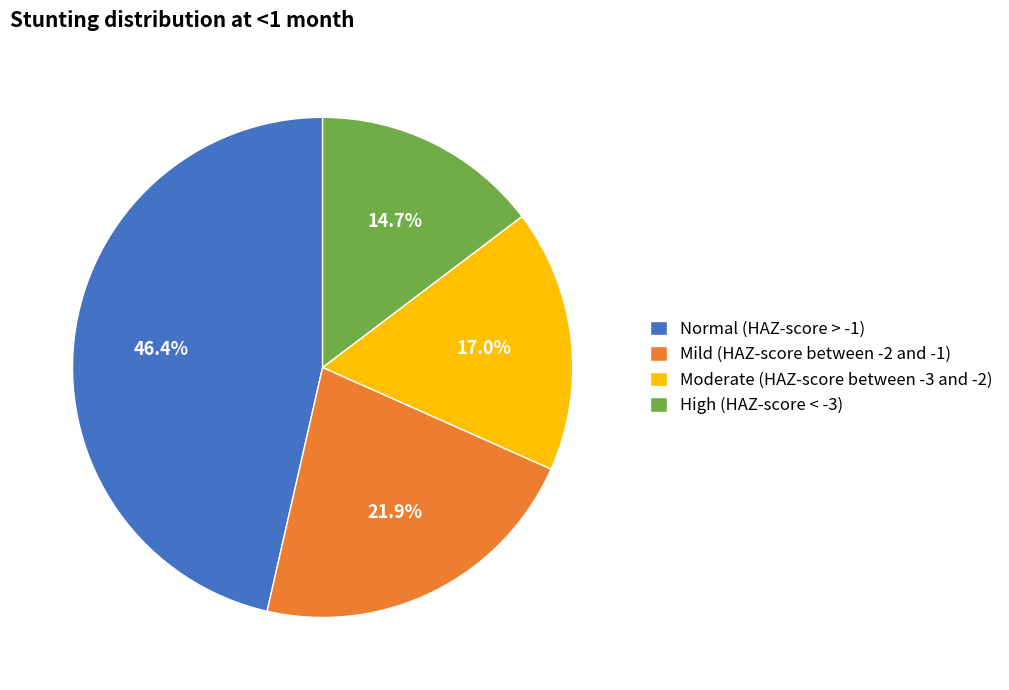

Is the sum of Mild (HAZ-score between -2 and -1) and High (HAZ-score < -3) greater than half?

No